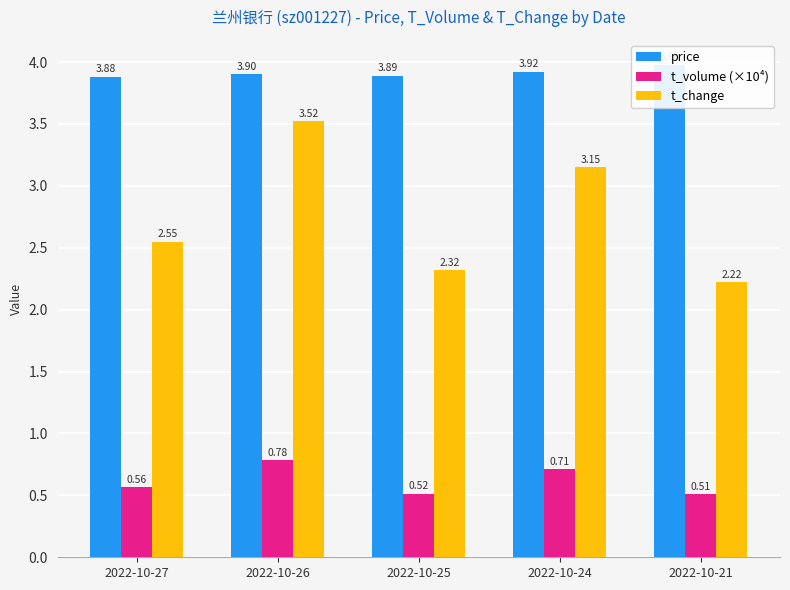

Rank the series by their average value, from lowest to highest.

t_volume (×10⁴), t_change, price